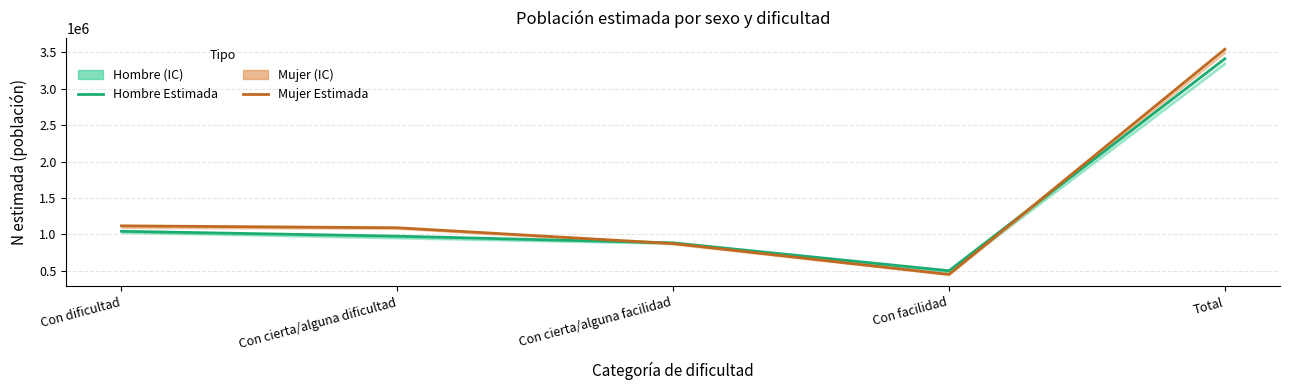

Which series changed the most between Con cierta/alguna facilidad and Total?

Mujer Estimada